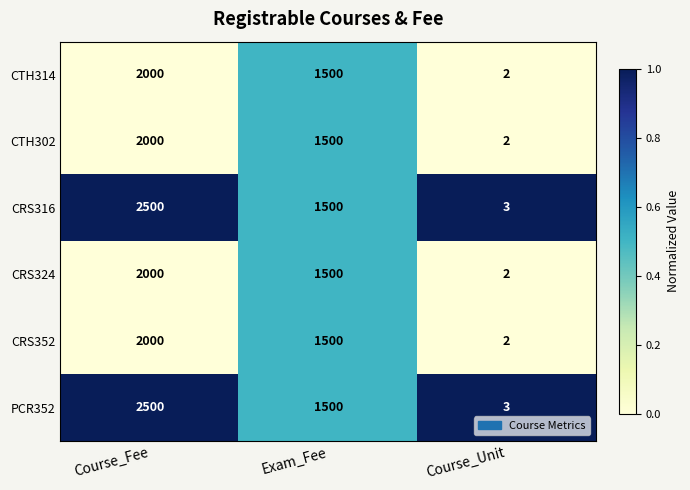

Rank the categories by CRS352 value from highest to lowest.

Course_Fee, Exam_Fee, Course_Unit